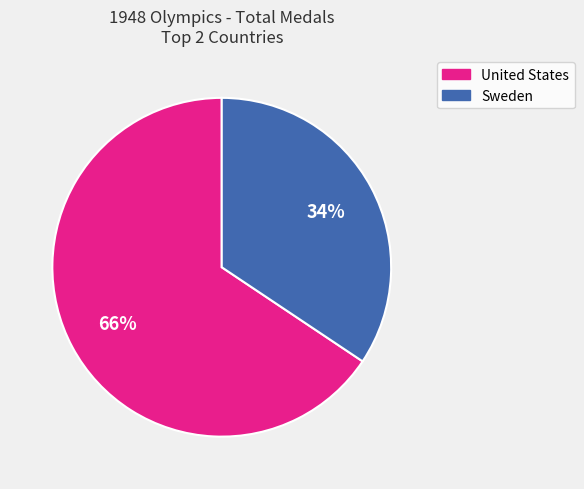

To the nearest percent, what is the average slice percentage?

50%